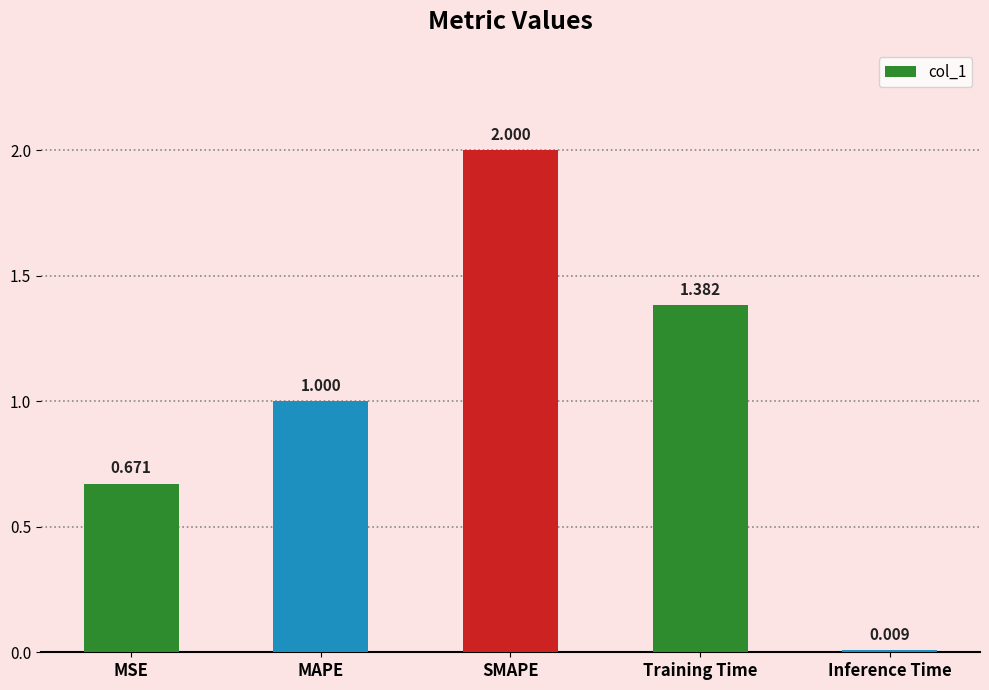

List the labels in order of value, smallest first.

Inference Time, MSE, MAPE, Training Time, SMAPE